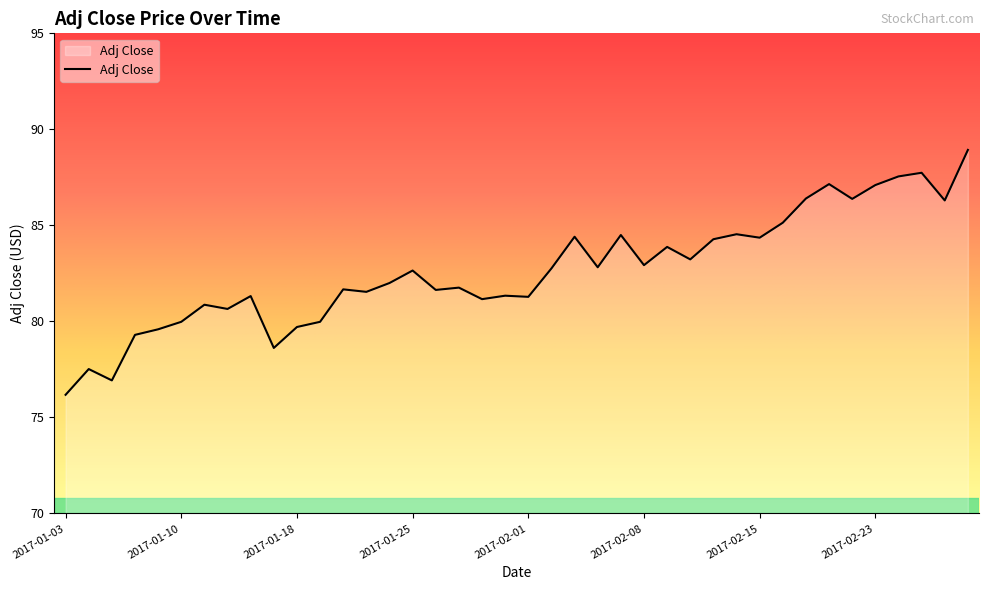

What is the maximum value shown in the chart?

88.9